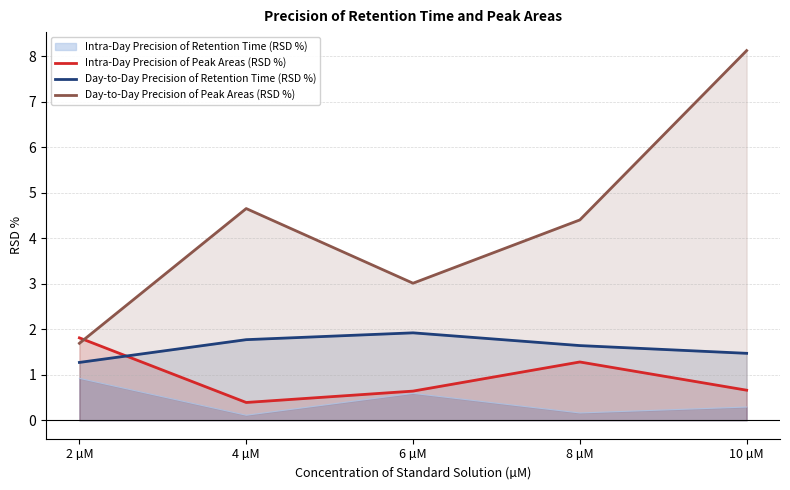

What is the total value across all series at 2 µM?

5.7